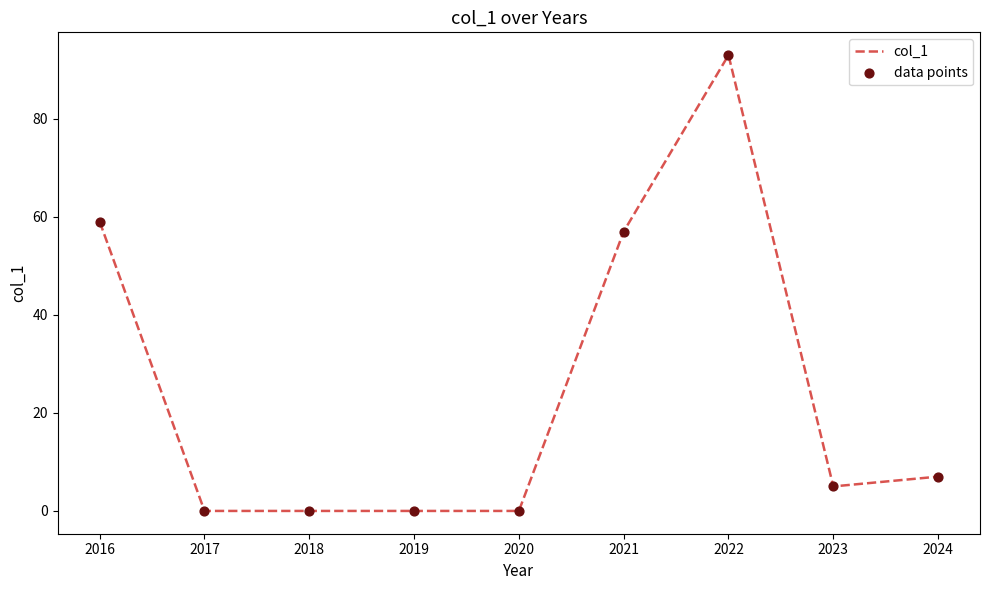

What is the change in value from 2016 to 2024?

-52